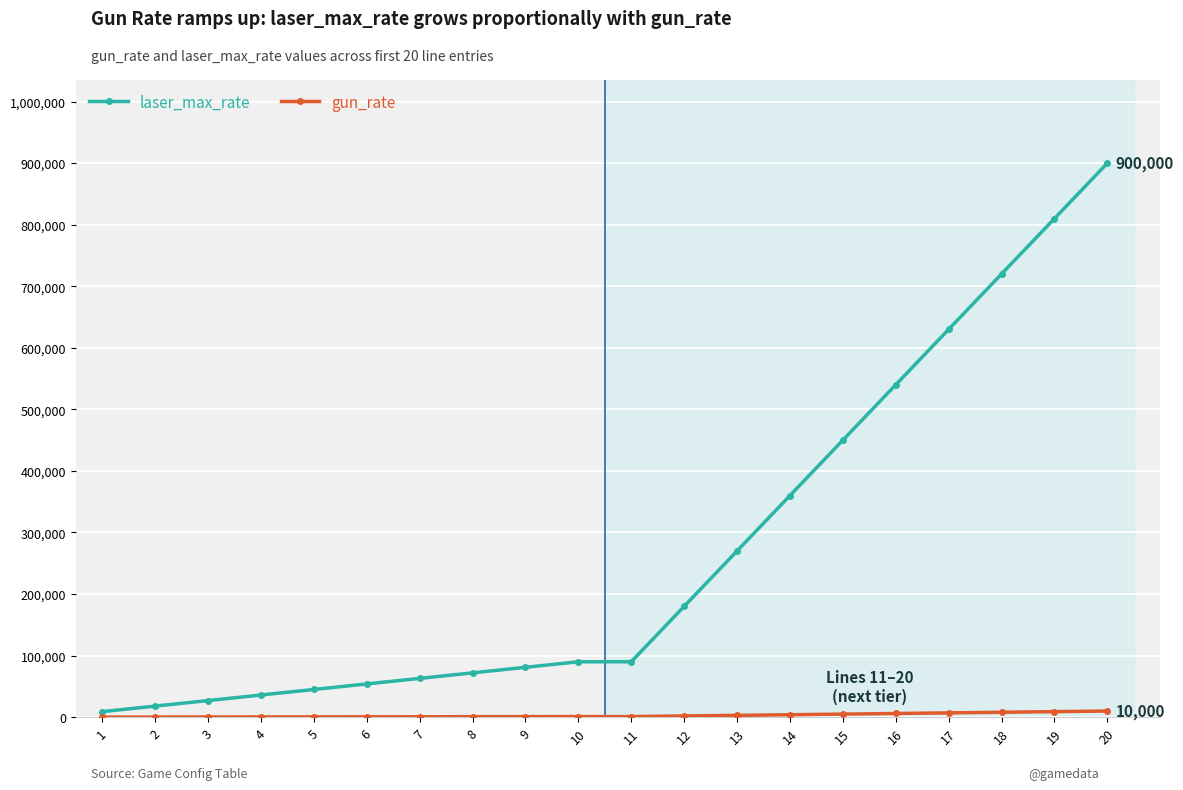

Between 15 and 17, which series saw the biggest shift?

laser_max_rate